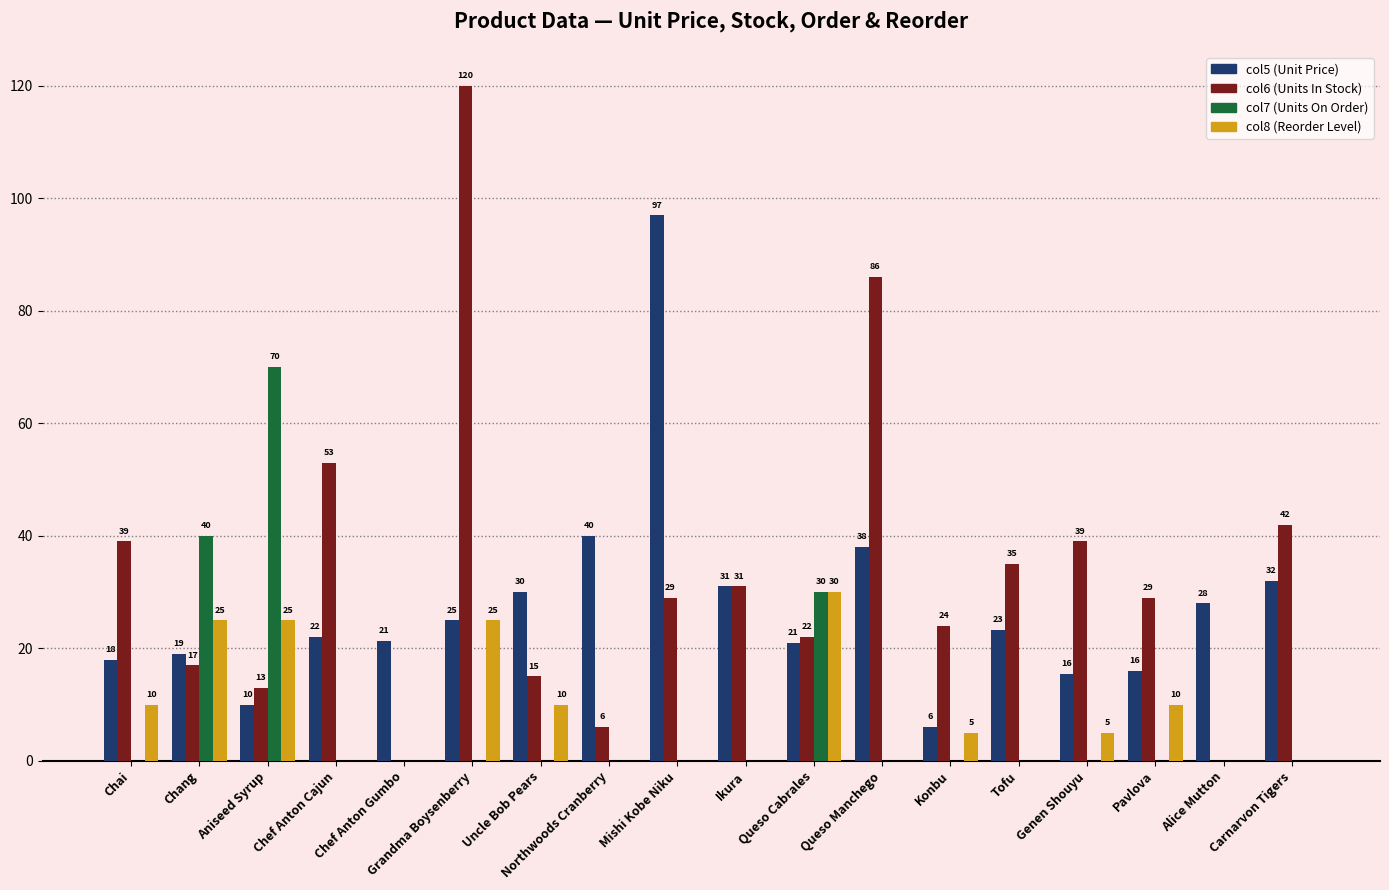

Where is col5 (Unit Price) nearest to the value 51?

Northwoods Cranberry